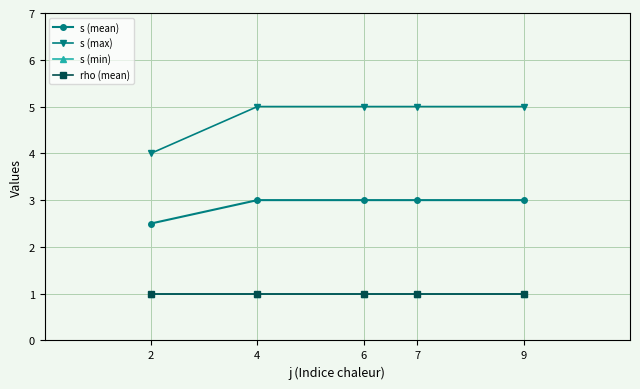

True or false: s (max) and s (mean) intersect in this chart.

False